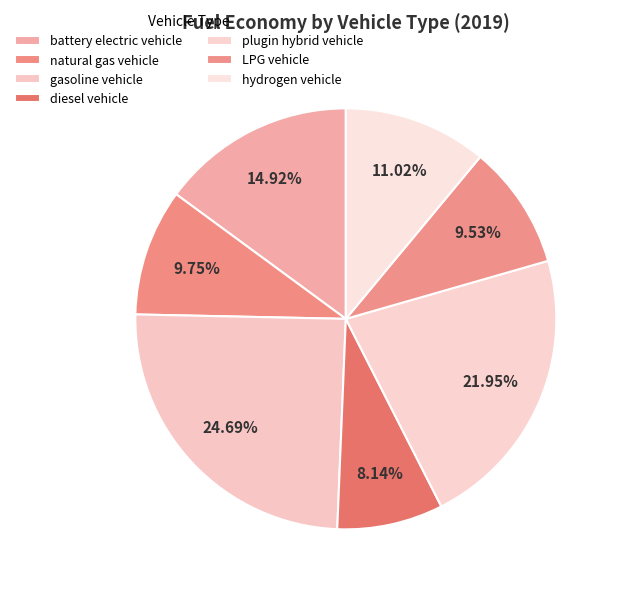

To the nearest percent, what is the average slice percentage?

14%